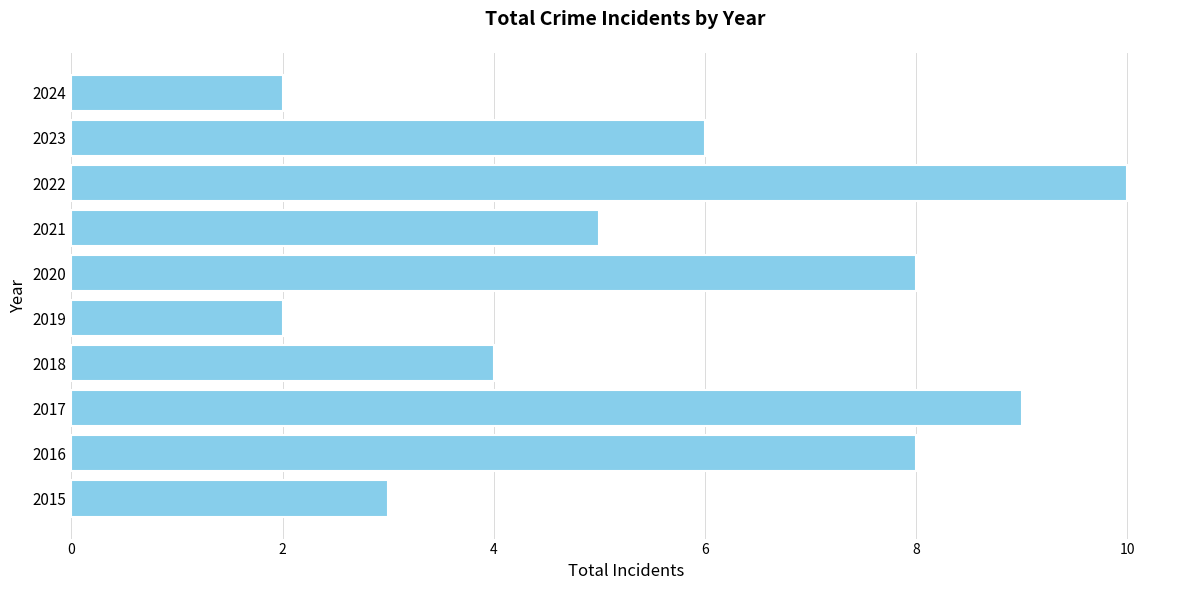

Where is the data nearest to the value 6?

2023